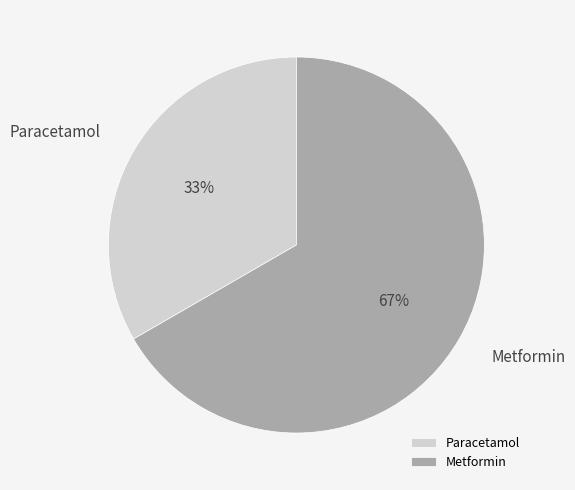

Do Paracetamol and Metformin together represent more than half of the pie?

Yes